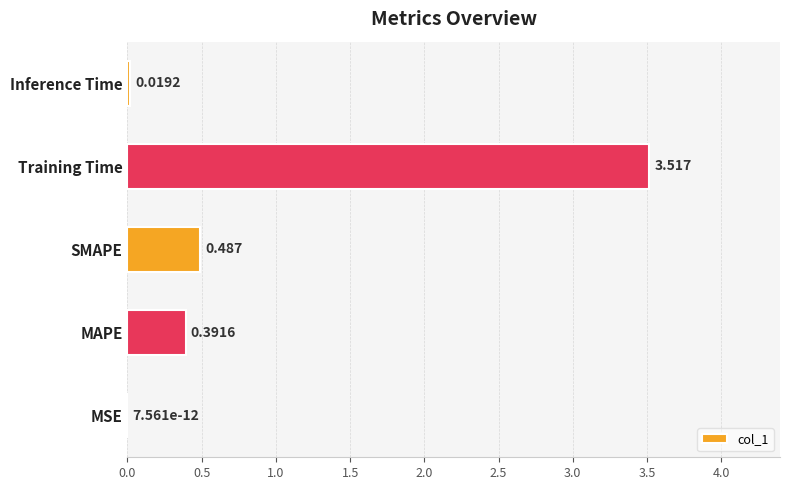

Between MSE and Inference Time, which is larger?

Inference Time